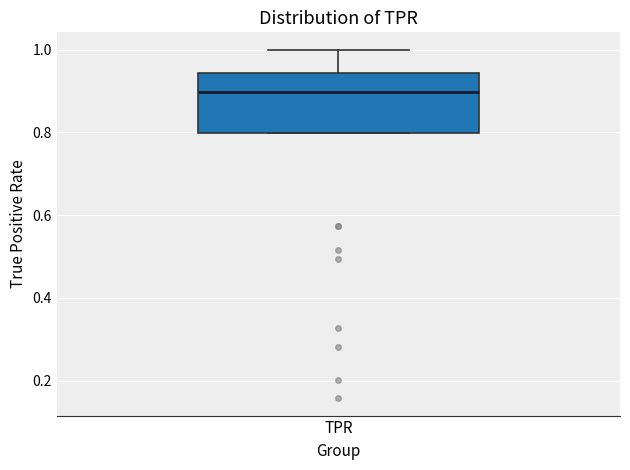

Read this box plot against the y-axis: the position of the median line, the range covered by the box, and the ends of both whiskers. The values are not printed on the chart, so give them approximately, as read against the axis.

median 0.90, box 0.80 to 0.94, whiskers 0.80 to 1.00